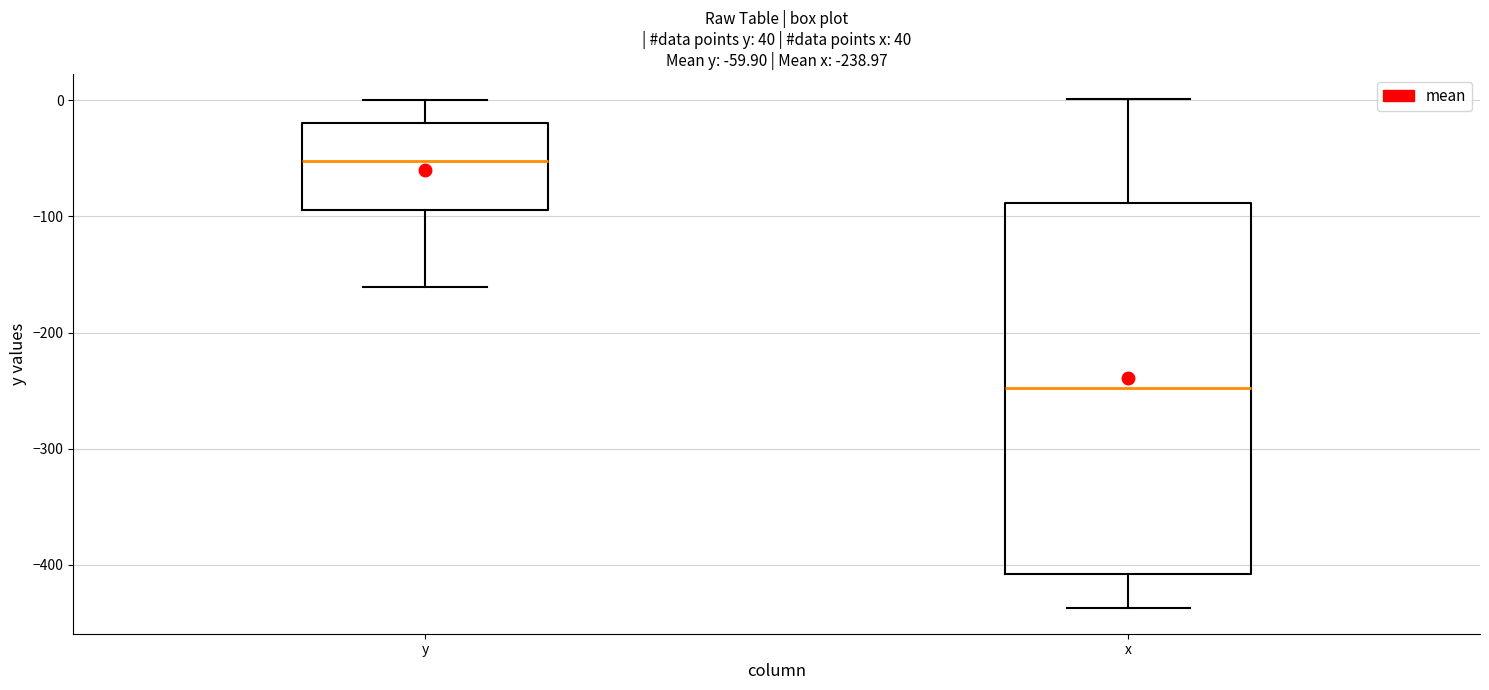

Comparing the boxes themselves (not the whiskers), which one is the tallest?

x